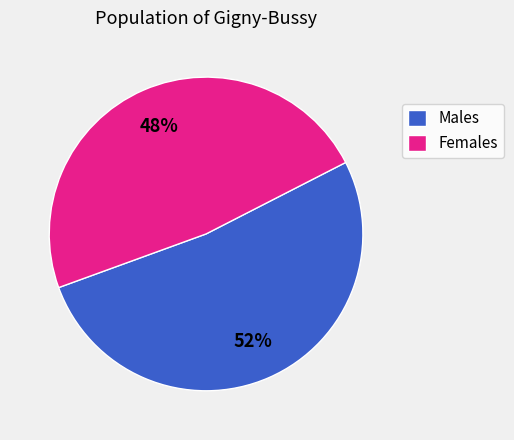

Rank the categories by value from lowest to highest.

Females, Males